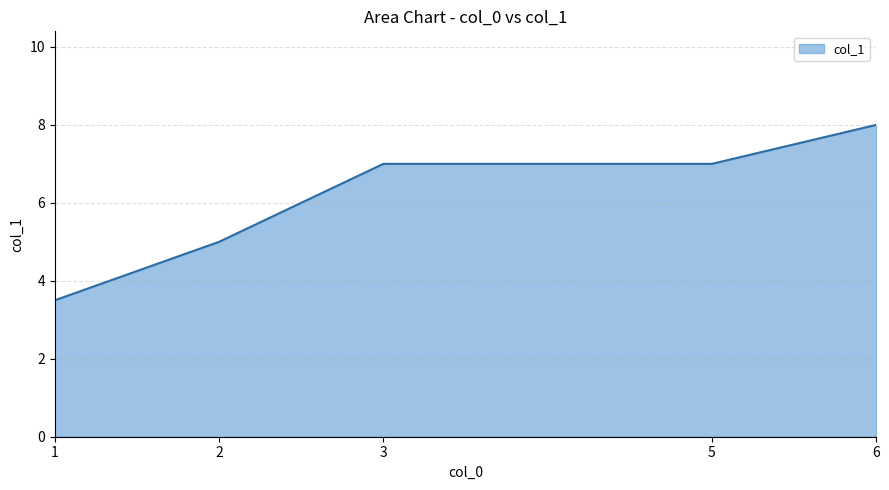

Which label corresponds to the smallest value in the chart?

1